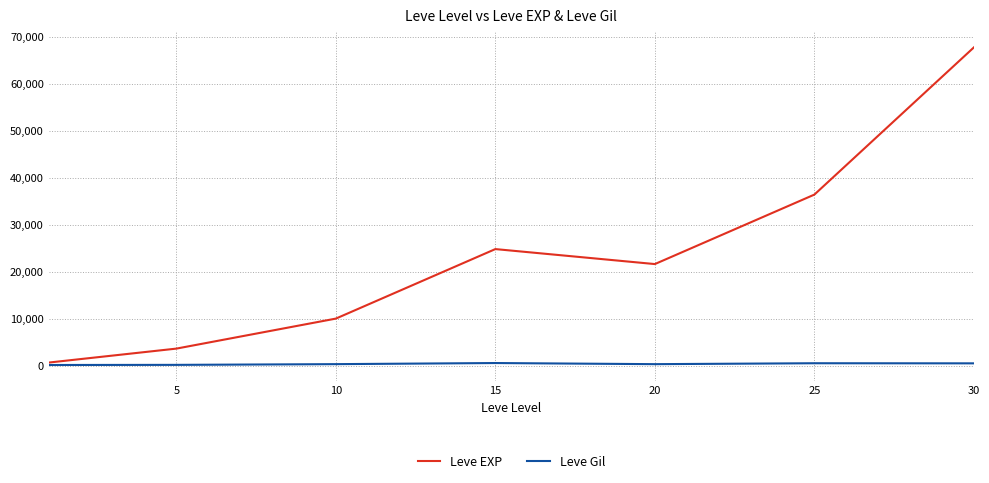

How many interior local valleys does the Leve EXP series have?

1